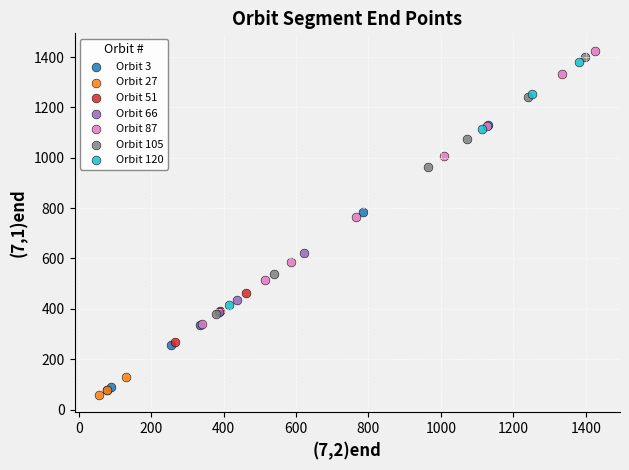

What are all the series names shown in the legend?

Orbit 3, Orbit 27, Orbit 51, Orbit 66, Orbit 87, Orbit 105, Orbit 120